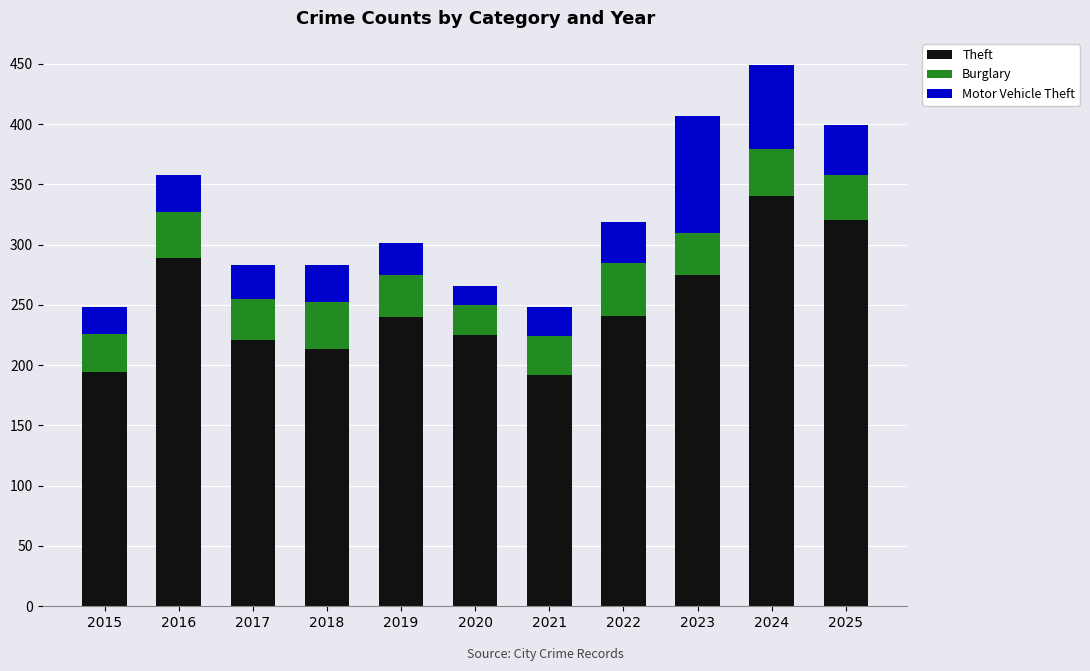

The Theft series shows 221 at 2017. True or false?

True